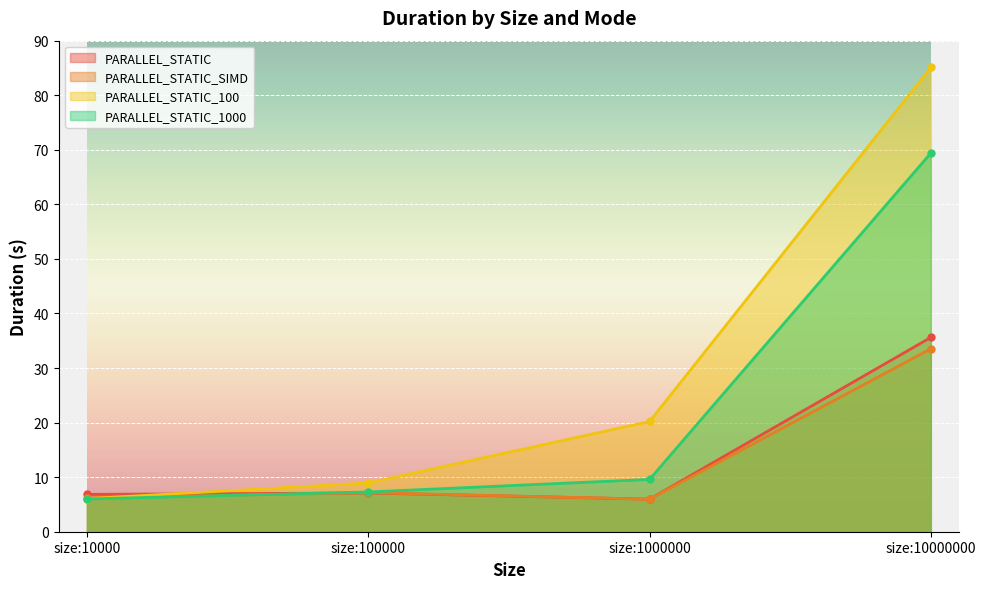

What is the value of the PARALLEL_STATIC_1000 point at the 2nd from the left?

7.3